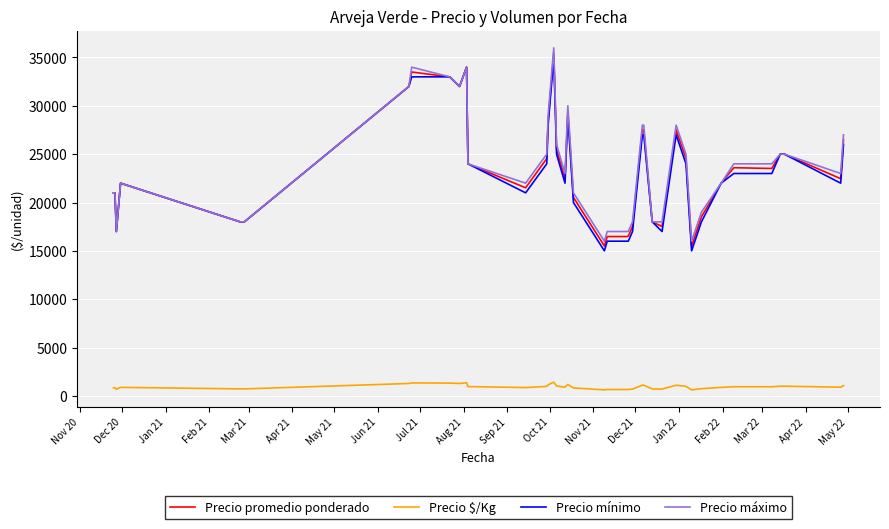

What is the maximum value shown in the chart?

36000